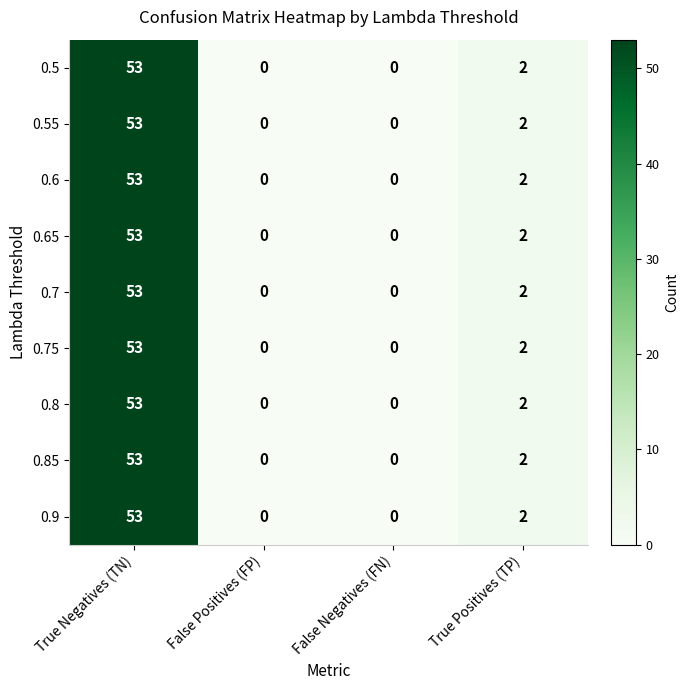

True or false: 0.85 has a value of -23 at False Negatives (FN).

False